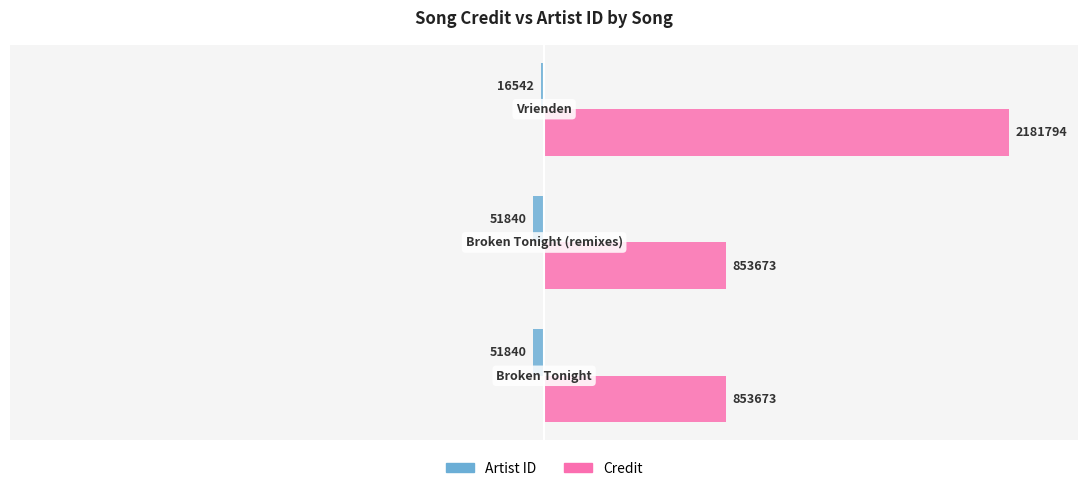

What are all the series names shown in the legend?

Artist ID, Credit